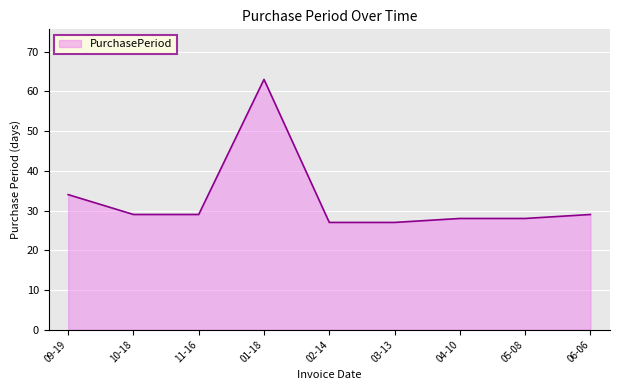

Where is the data nearest to the value 45?

09-19